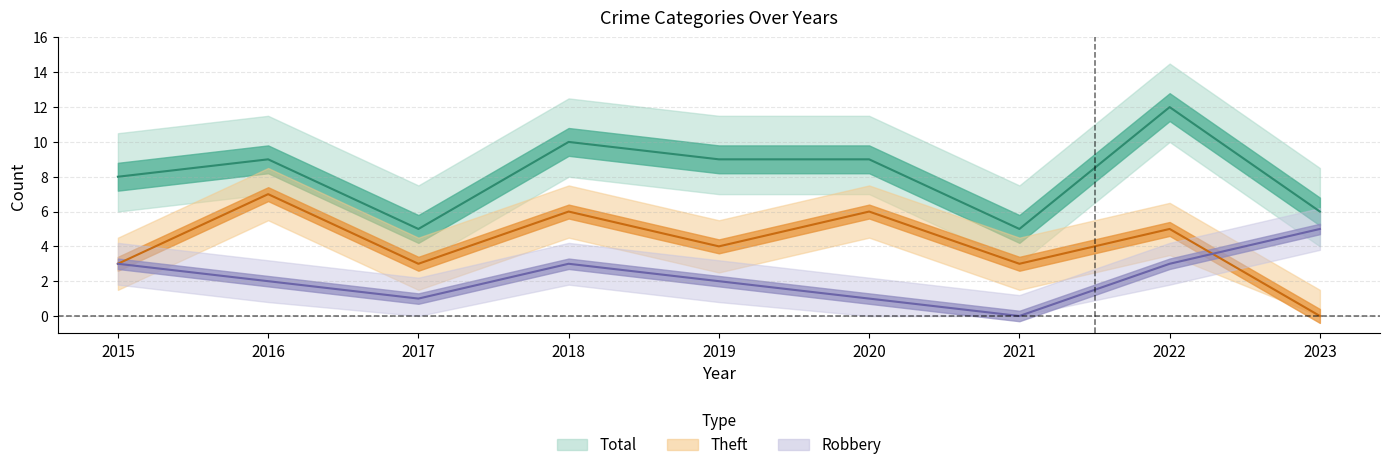

What is the maximum value shown in the chart?

12